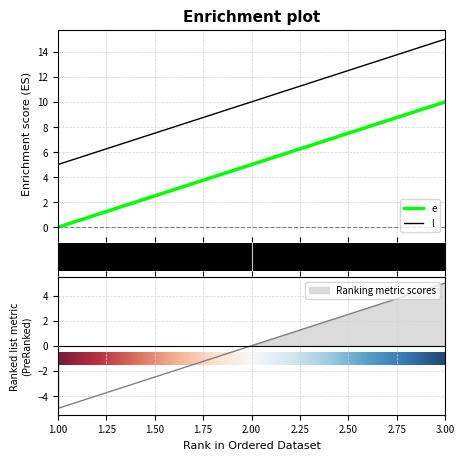

The value of e at 3 is 14. True or false?

False